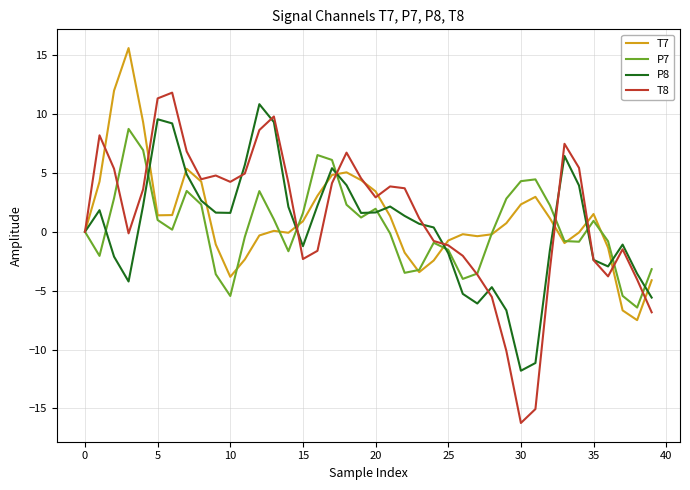

Which series has the widest spread of values?

T8